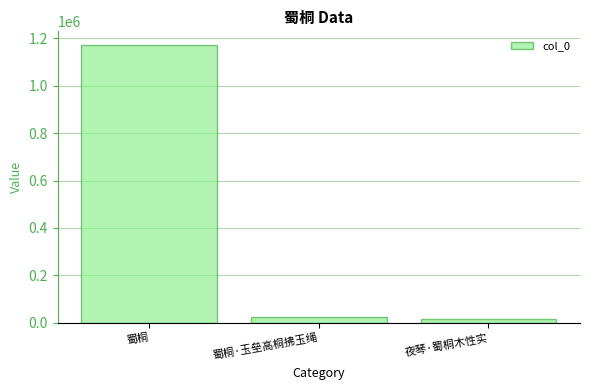

How many data points are less than 23953?

1